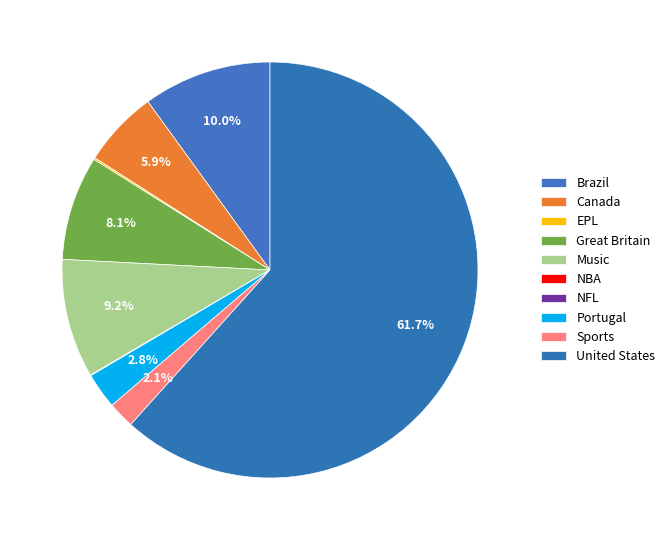

The United States slice represents 62% of the pie. True or false?

True